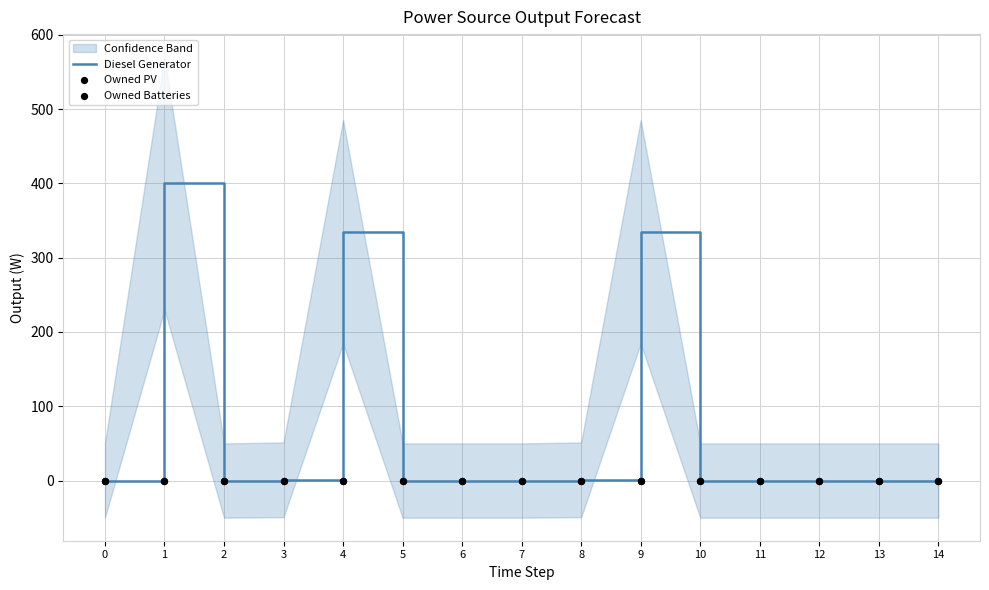

Is the value of Owned PV at 10 greater than the value of Owned Batteries at 5?

No